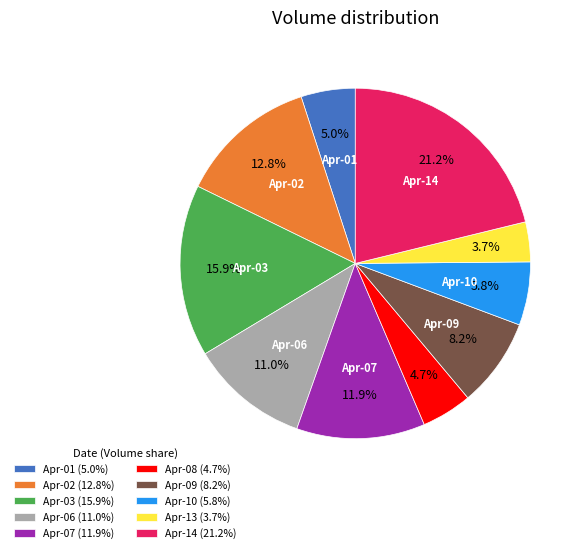

Which category has the smallest portion of the pie?

Apr-13 (3.7%)